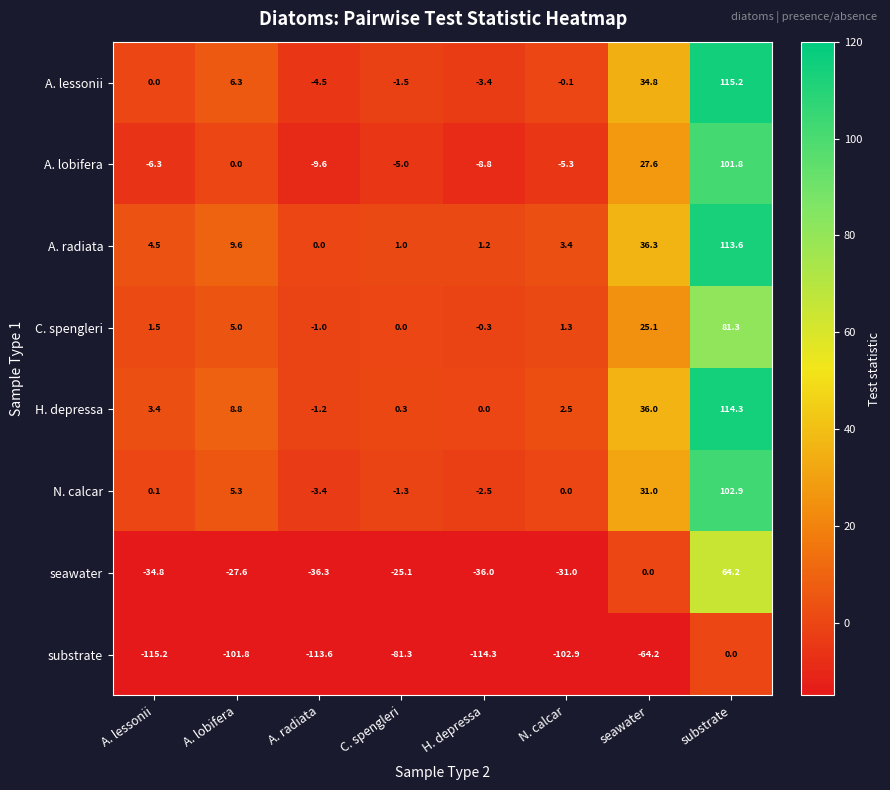

Rank the series at A. lobifera from lowest to highest value.

substrate, seawater, A. lobifera, C. spengleri, N. calcar, A. lessonii, H. depressa, A. radiata